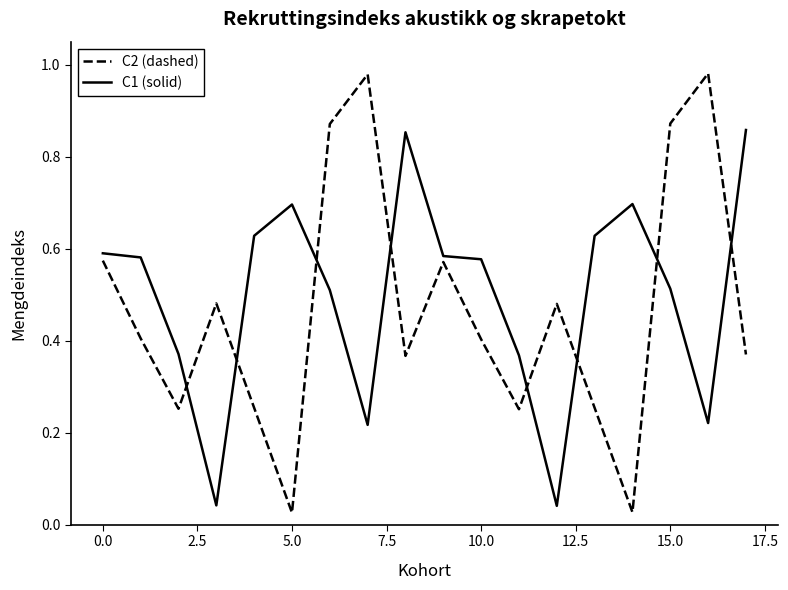

List the series in order of their peak value, highest first.

C2 (dashed), C1 (solid)